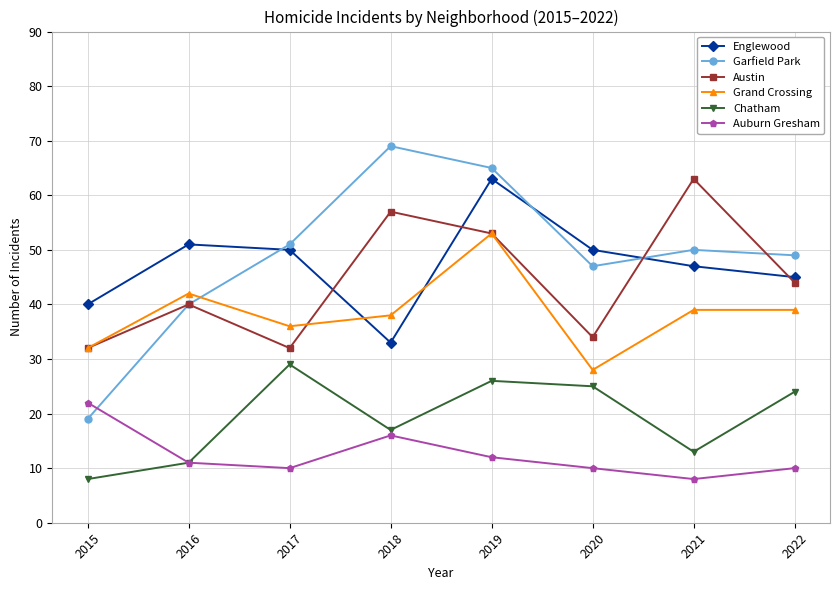

Reading left to right, transcribe all the data shown in this chart.

Englewood: 2015=40	2016=51	2017=50	2018=33	2019=63	2020=50	2021=47	2022=45
Garfield Park: 2015=19	2016=40	2017=51	2018=69	2019=65	2020=47	2021=50	2022=49
Austin: 2015=32	2016=40	2017=32	2018=57	2019=53	2020=34	2021=63	2022=44
Grand Crossing: 2015=32	2016=42	2017=36	2018=38	2019=53	2020=28	2021=39	2022=39
Chatham: 2015=8	2016=11	2017=29	2018=17	2019=26	2020=25	2021=13	2022=24
Auburn Gresham: 2015=22	2016=11	2017=10	2018=16	2019=12	2020=10	2021=8	2022=10